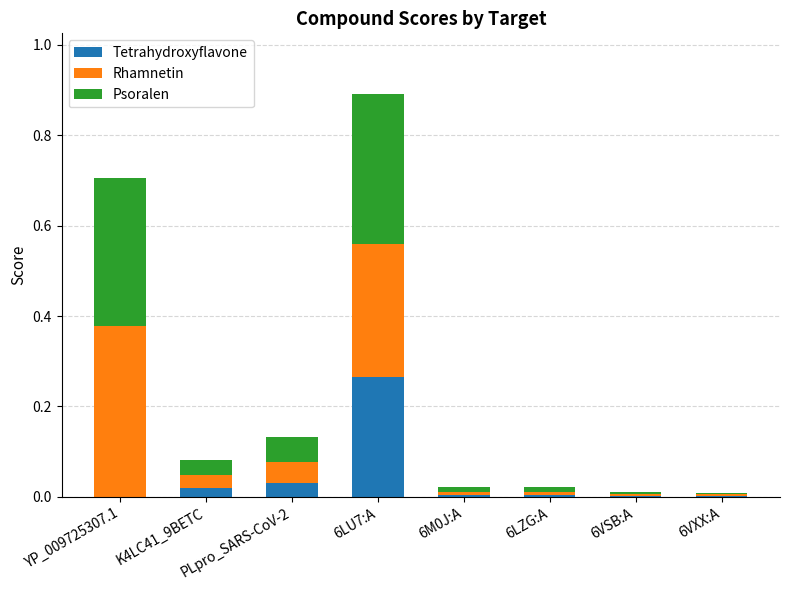

What is the total value across all series at YP_009725307.1?

0.7